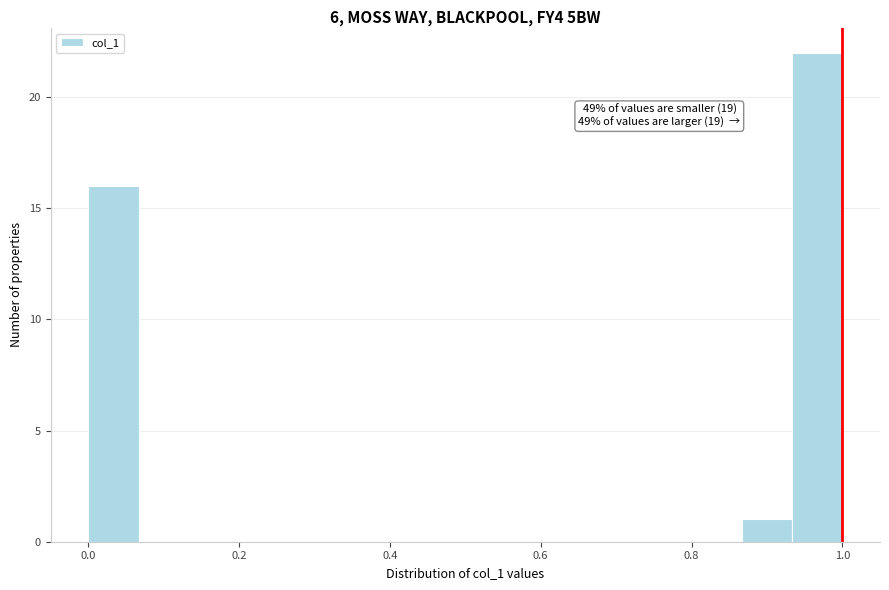

Read against the x-axis, roughly where is the centre of the tallest bar?

0.96